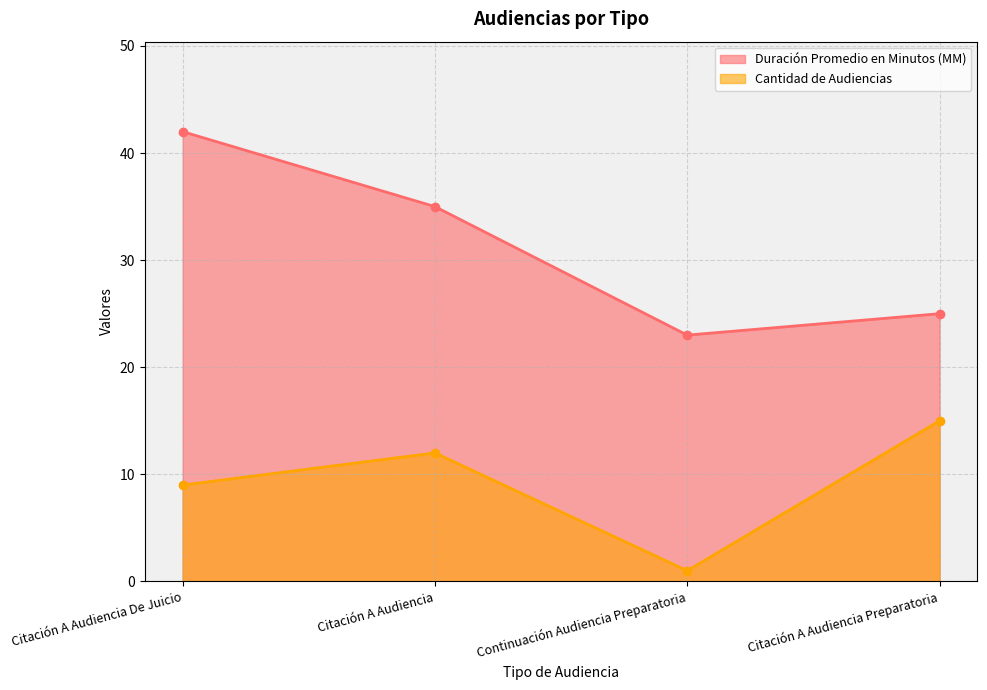

What is the difference between the maximum and minimum values in the Cantidad de Audiencias series?

14